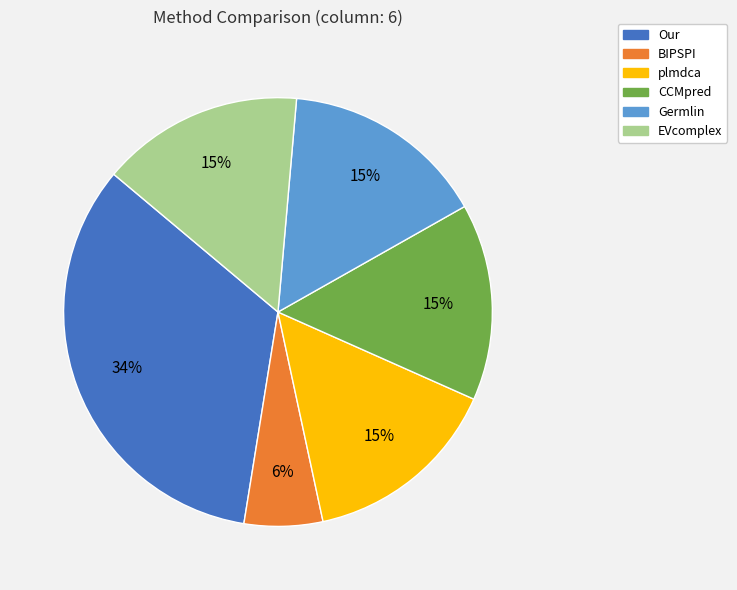

Which category has the smallest portion of the pie?

BIPSPI